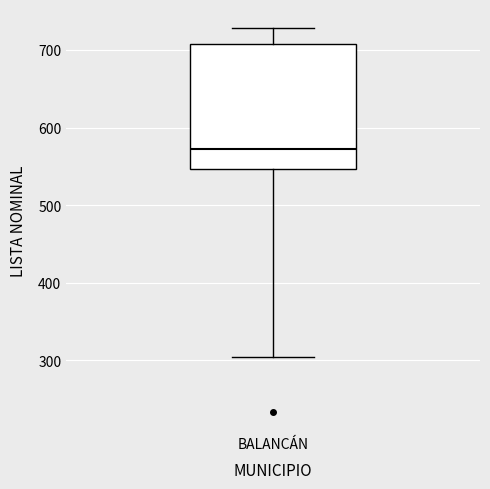

Where does the upper whisker of the box for BALANCÁN end on the y-axis? The values are not printed on the chart, so give them approximately, as read against the axis.

730